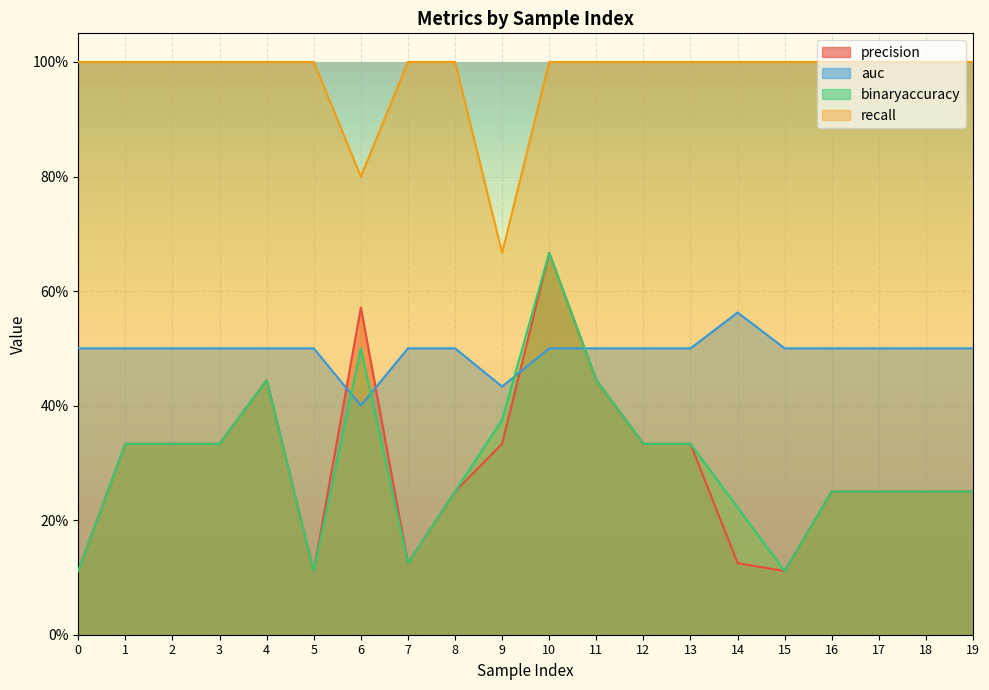

What is the smallest value displayed?

0.1